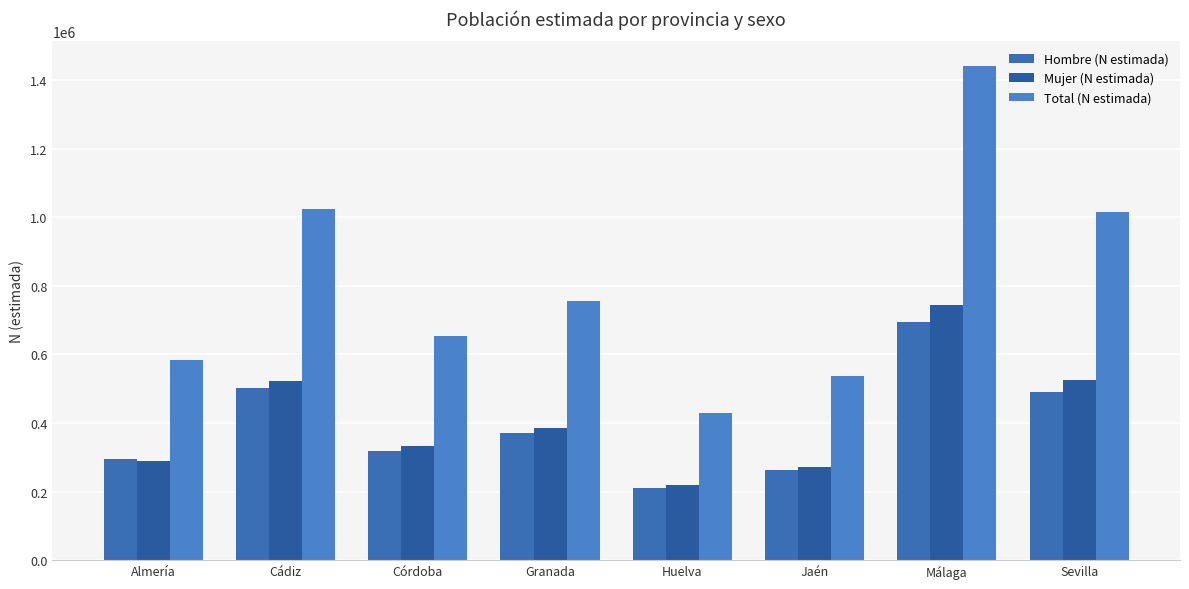

What is the sum of all Total (N estimada) values?

6436825